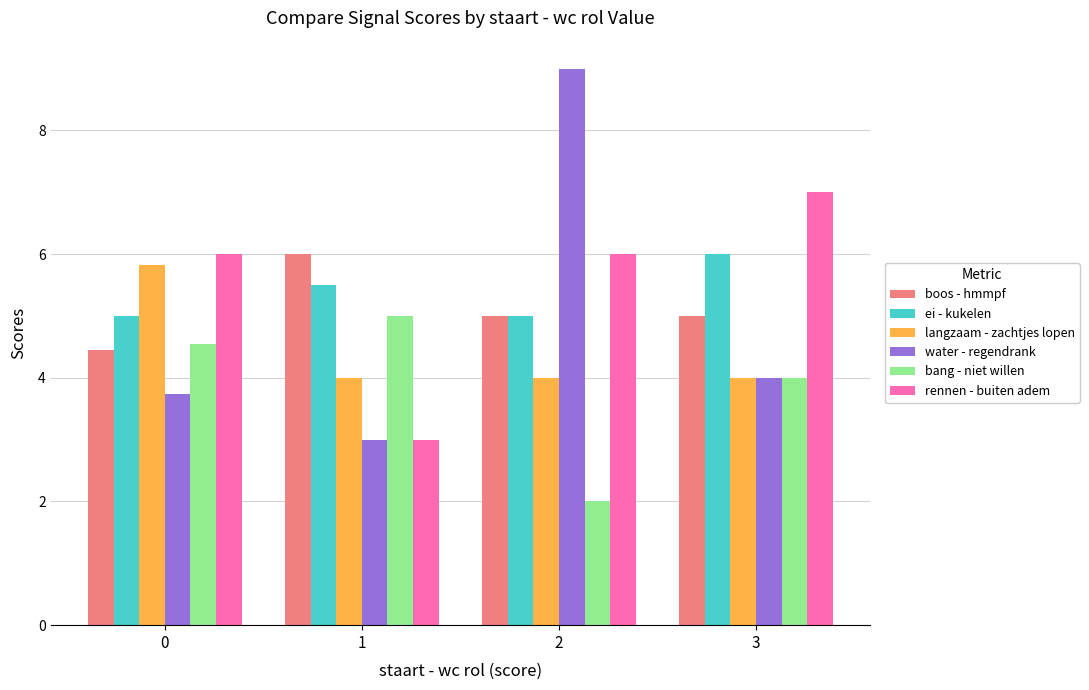

True or false: langzaam - zachtjes lopen has a value of 4.0 at 3.

True